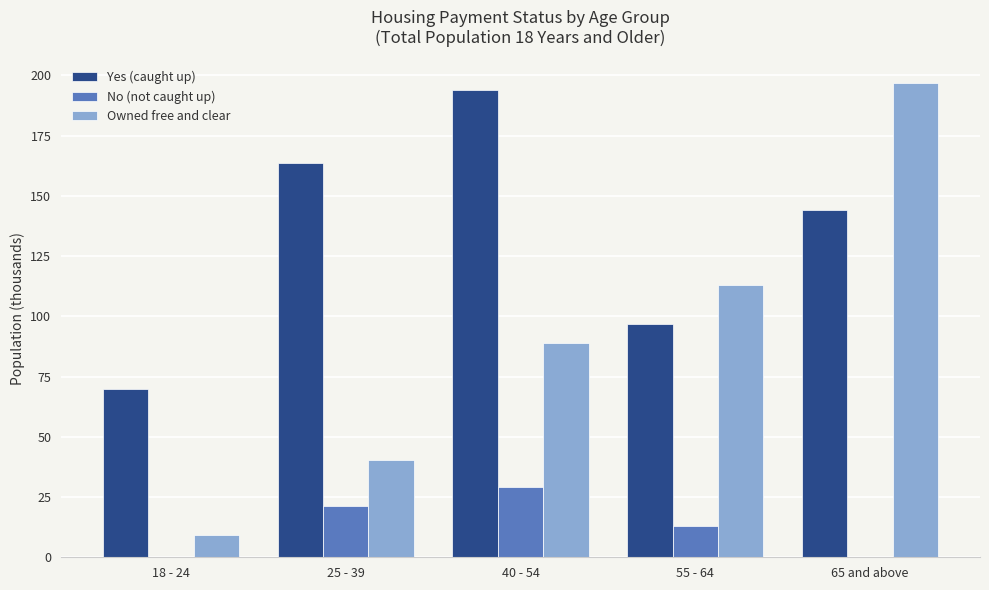

What is the sum of all Owned free and clear values?

448.2